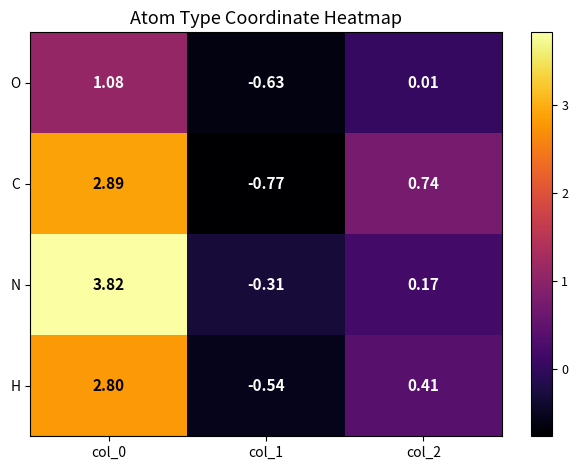

Rank the series at col_0 from highest to lowest value.

N, C, H, O